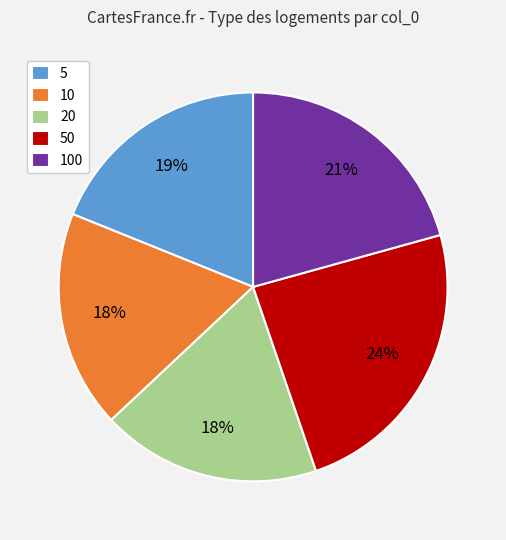

Is it true that 5 is 19% of the pie?

True